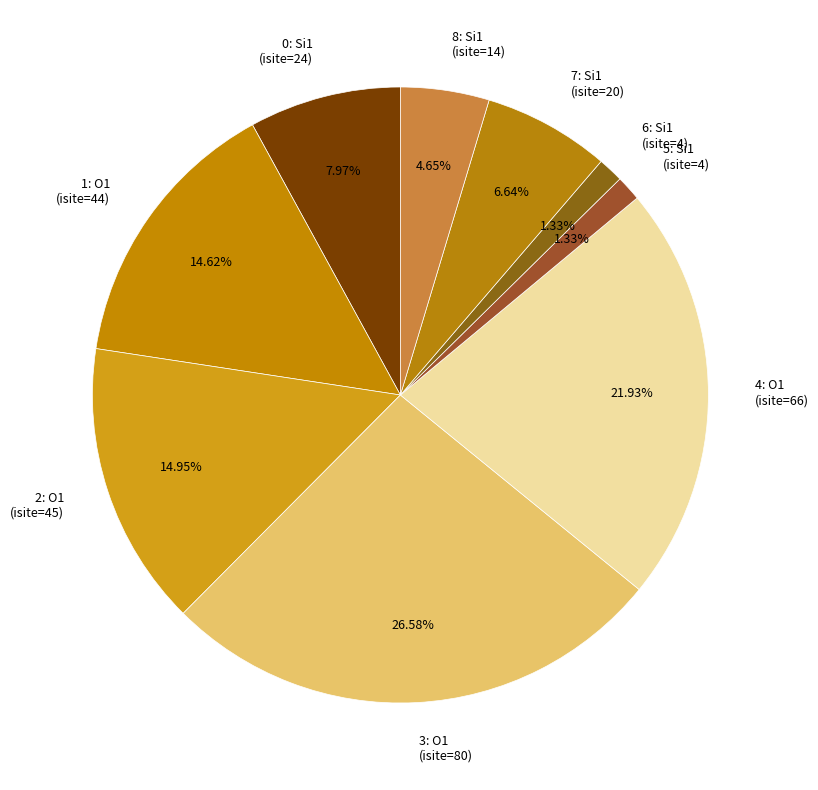

Between 7: Si1 (isite=20) and 1: O1 (isite=44), which is larger?

1: O1 (isite=44)